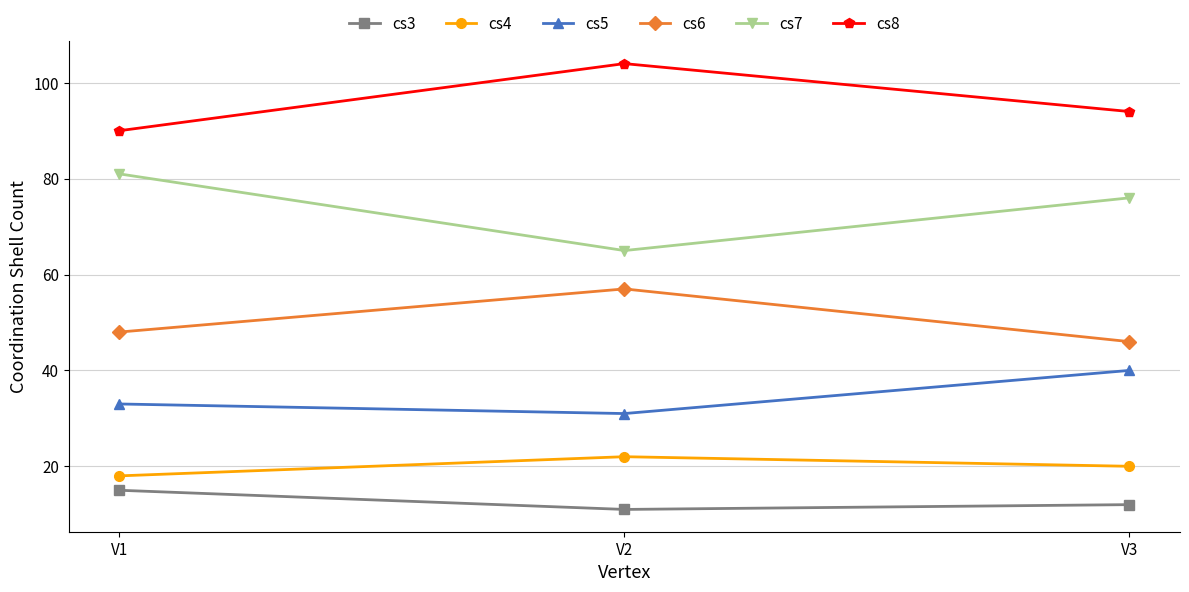

What are all the series names shown in the legend?

cs3, cs4, cs5, cs6, cs7, cs8